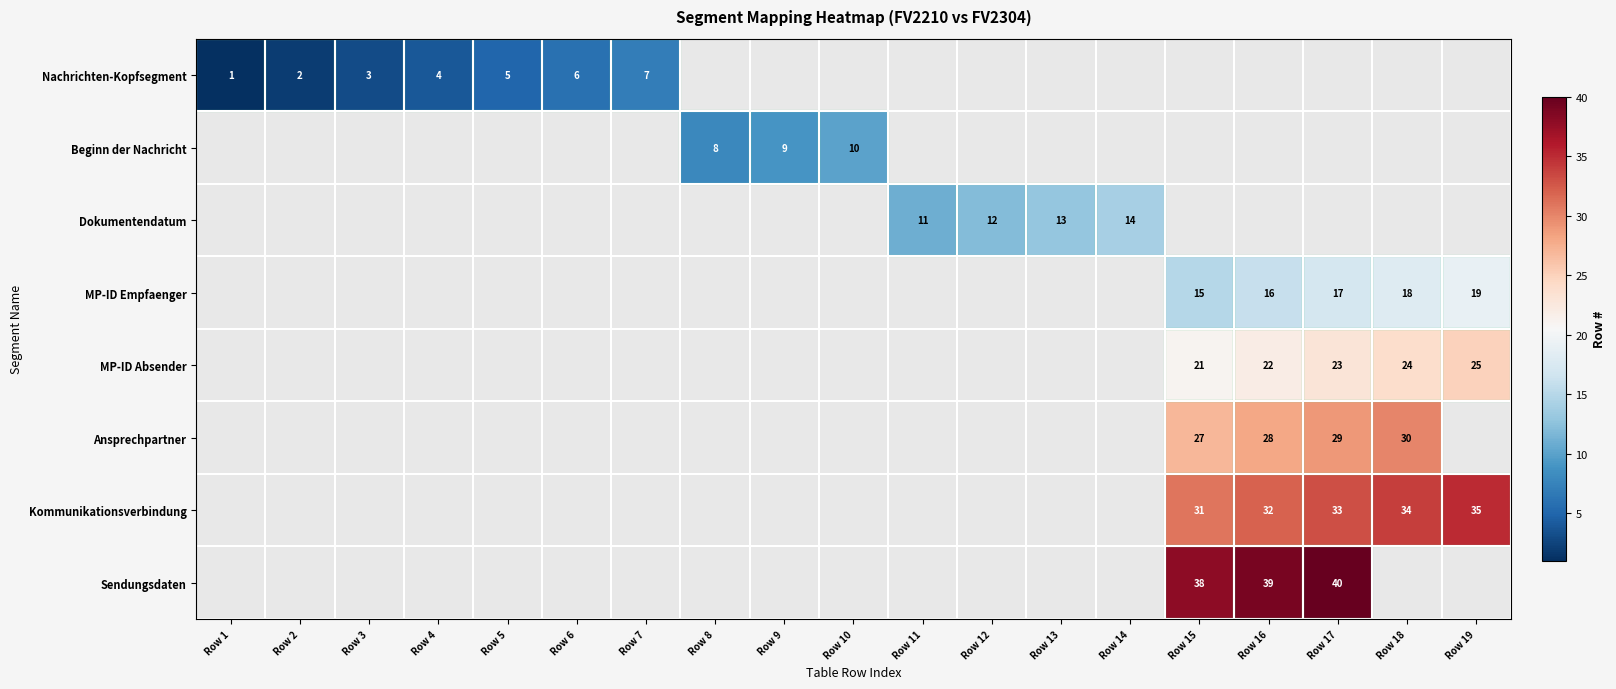

At how many categories does at least one series exceed 6?

13